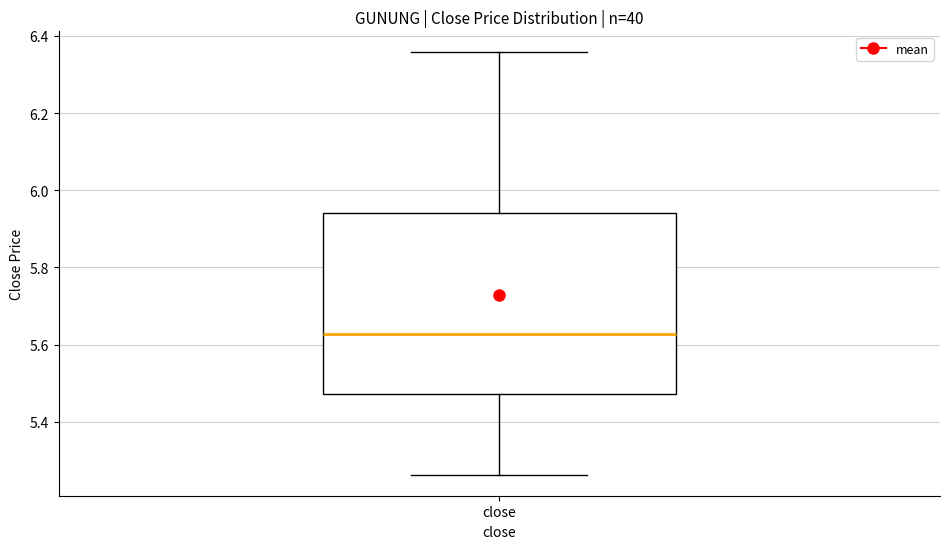

Transcribe this box plot: give where the median line is, the range the box spans, and where the two whiskers end, as read against the y-axis. The values are not printed on the chart, so give them approximately, as read against the axis.

median 5.62, box 5.48 to 5.94, whiskers 5.26 to 6.36